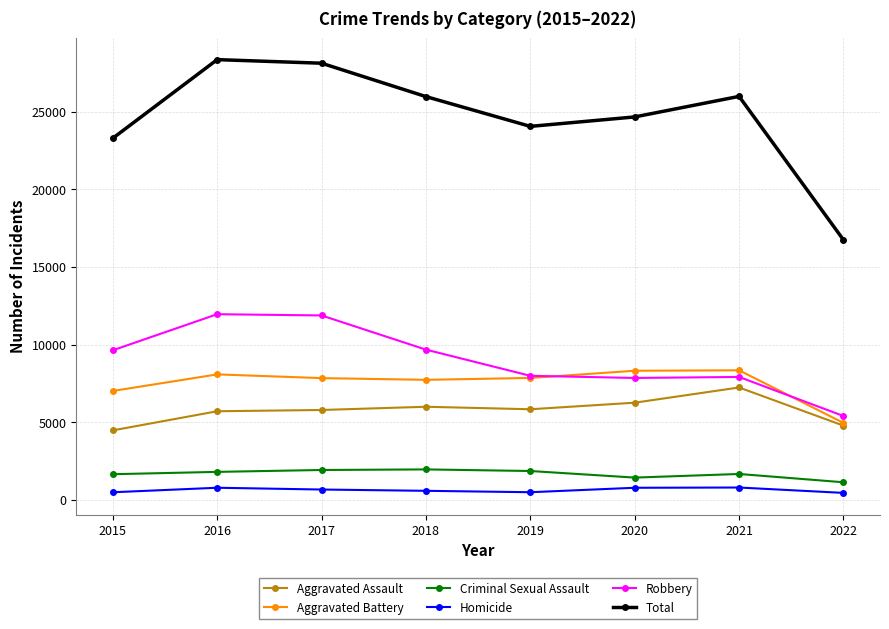

What is the difference between the maximum and minimum values in the Robbery series?

6555